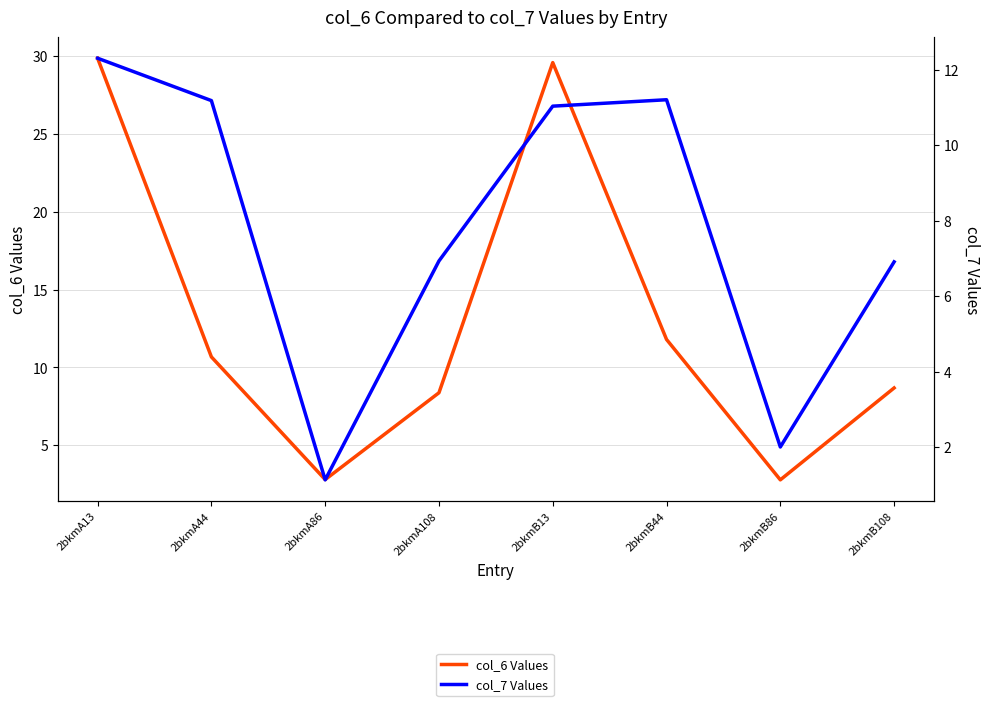

The value of col_7 Values at 2bkmA13 is 12.3. True or false?

True